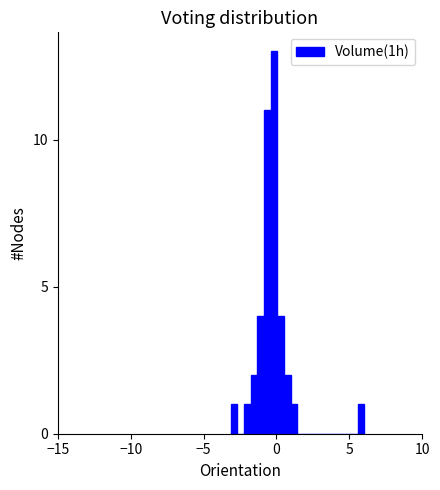

Read against the x-axis, roughly where is the centre of the tallest bar?

0.0